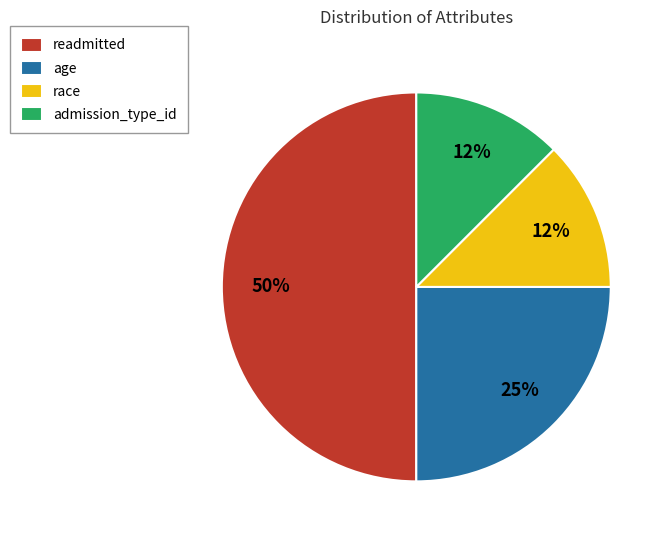

Between race and readmitted, which is larger?

readmitted